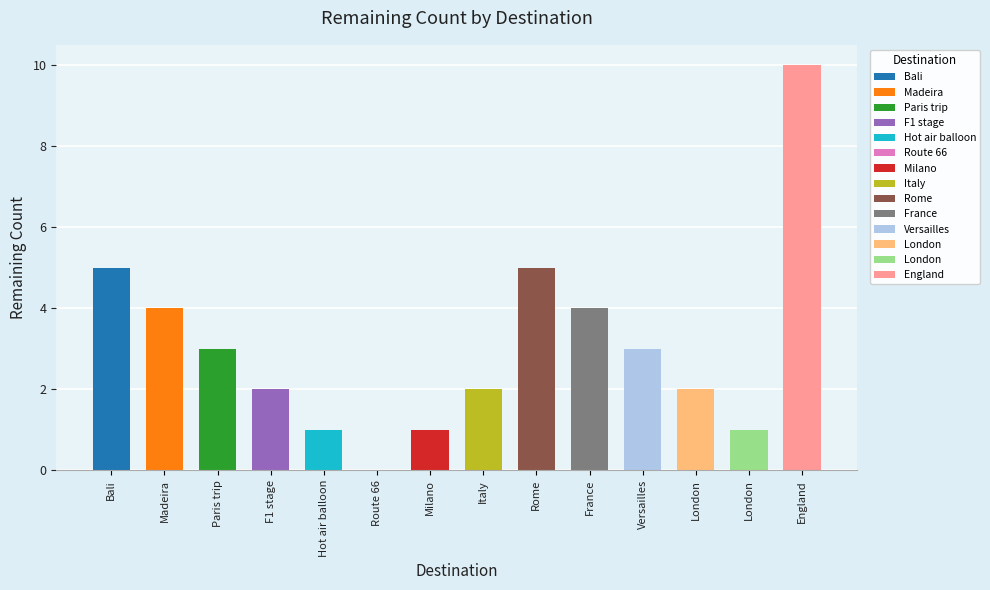

Which label corresponds to the smallest value in the chart?

Route 66